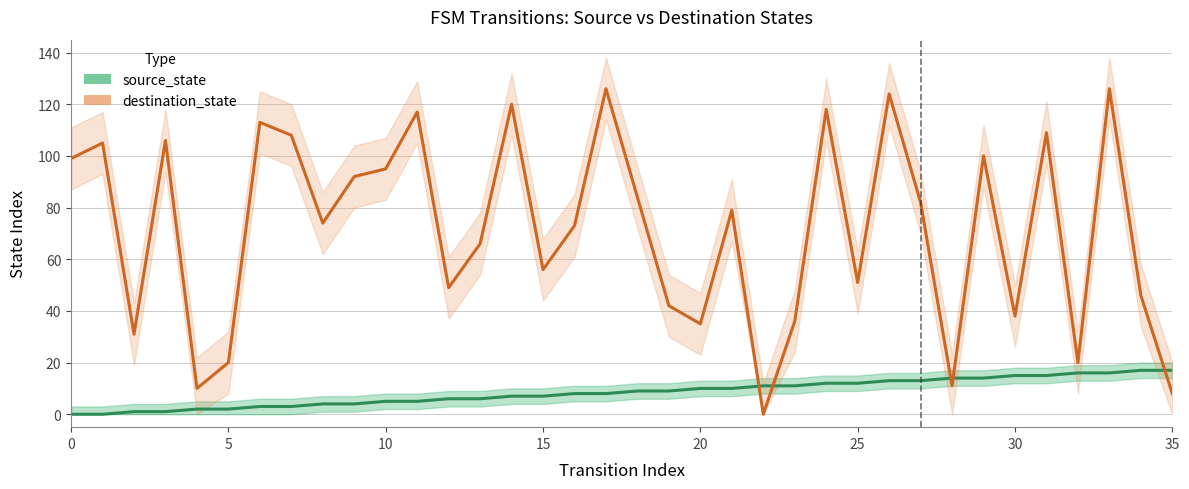

What are all the series names shown in the legend?

source_state, destination_state